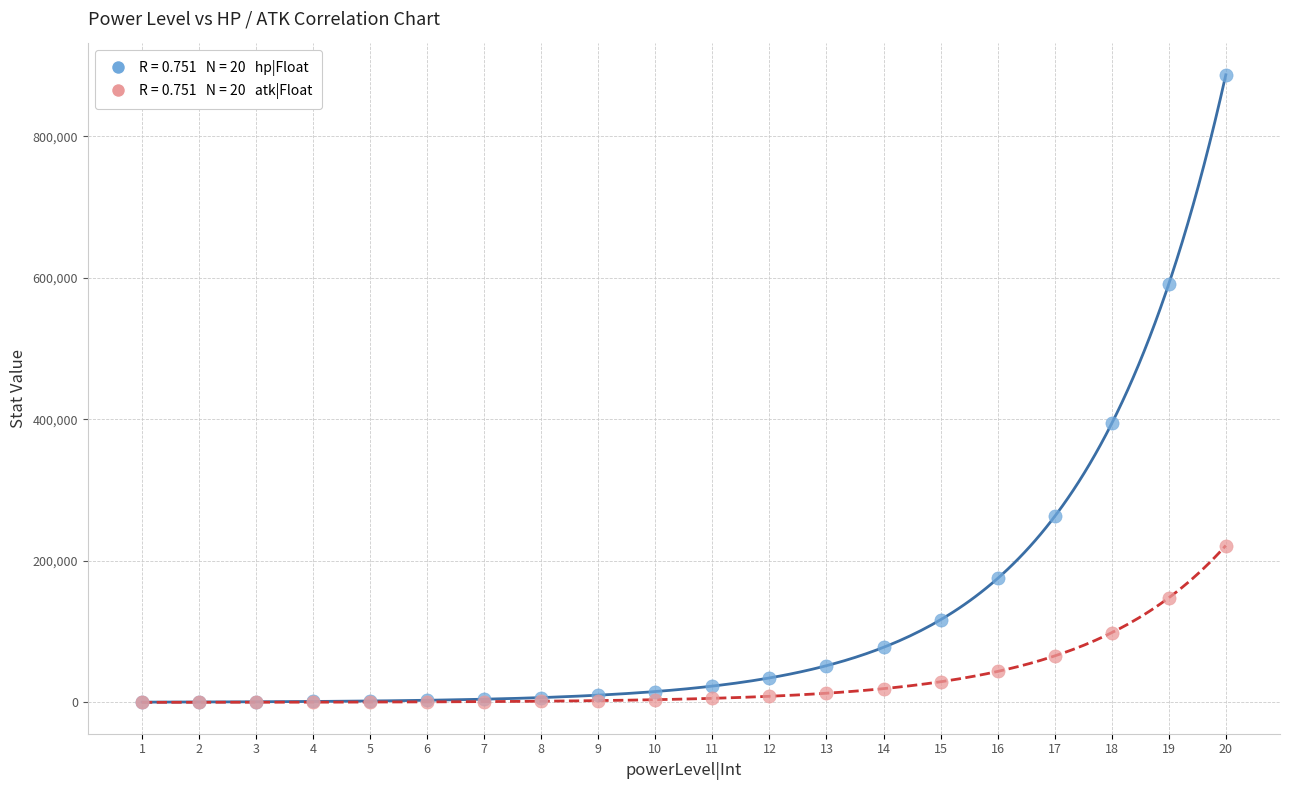

Across all series, what Y value is closest to 443417?

394105